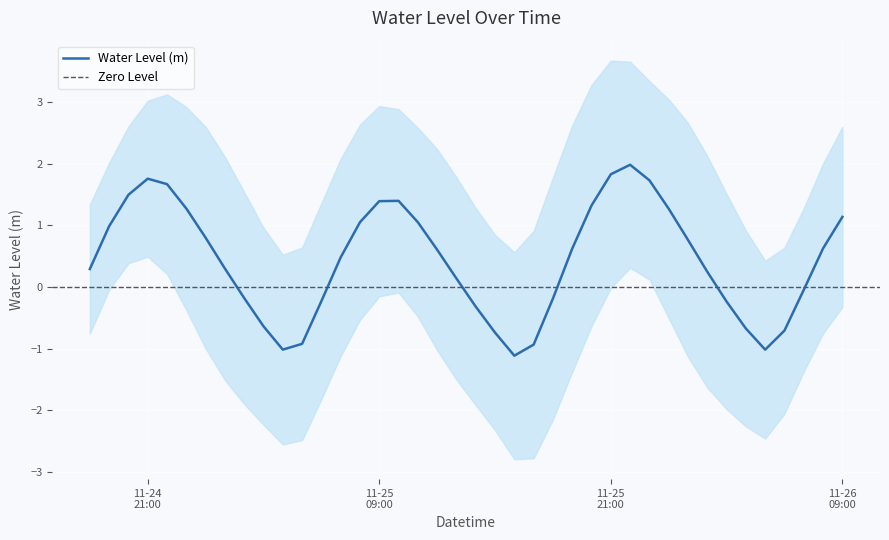

The value at 2022-11-25 15:00:00 is -1.0. True or false?

False